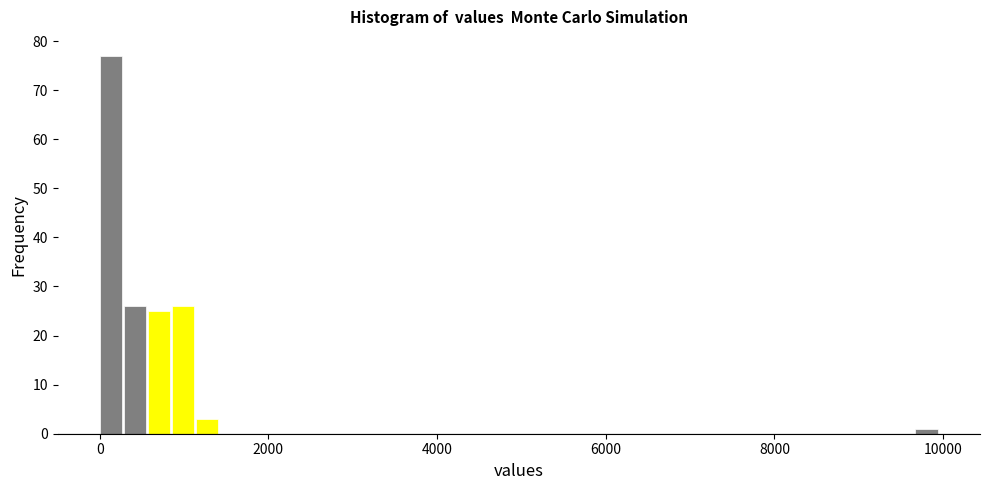

Read against the x-axis, roughly where is the centre of the tallest bar?

200